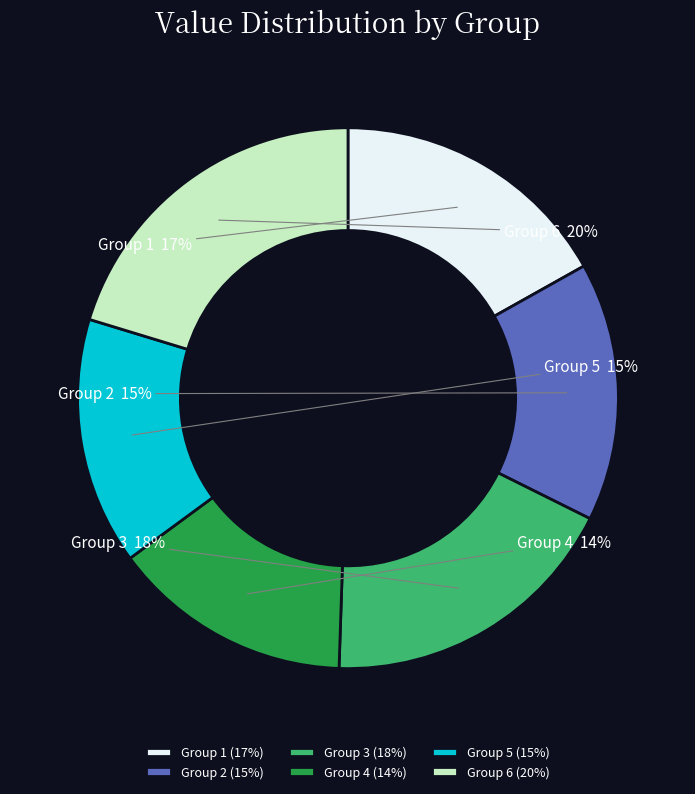

The Group 3 (18%) slice represents 30% of the pie. True or false?

False